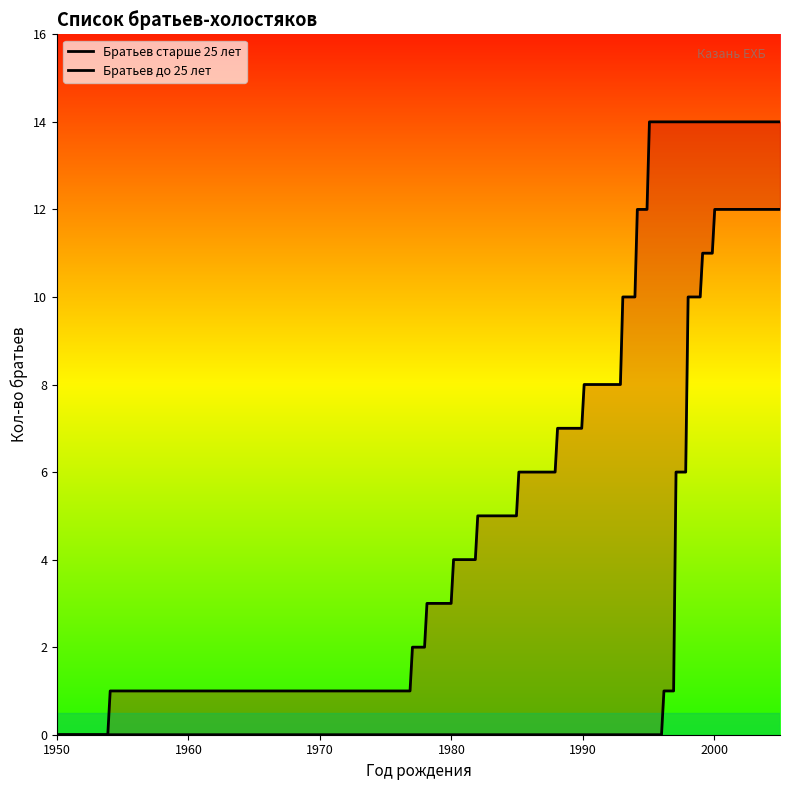

True or false: Братьев старше 25 лет and Братьев до 25 лет intersect in this chart.

False